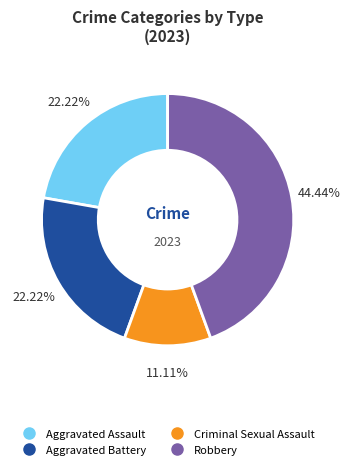

True or false: Criminal Sexual Assault accounts for 11% of the total.

True